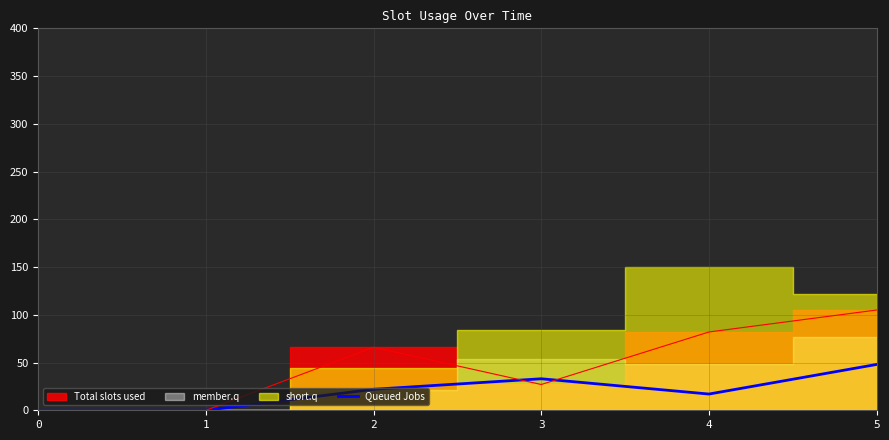

What is the maximum value for Queued Jobs?

48